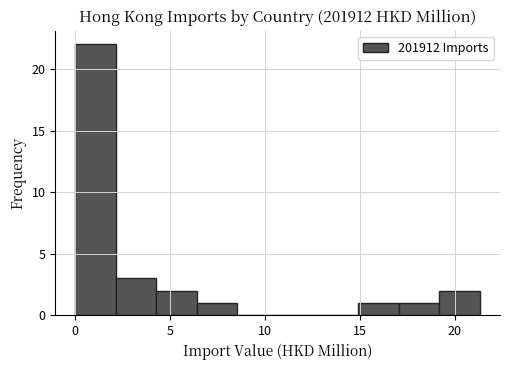

Reading left to right, transcribe this chart: for each bar, give the range it covers on the x-axis and its height. Neither the bar edges nor the heights are printed on the chart, so give them approximately, as read against the axes.

0.0 to 2.0: 22
2.0 to 4.5: 3
4.5 to 6.5: 2
6.5 to 8.5: 1
8.5 to 10.5: 0
10.5 to 13.0: 0
13.0 to 15.0: 0
15.0 to 17.0: 1
17.0 to 19.0: 1
19.0 to 21.5: 2